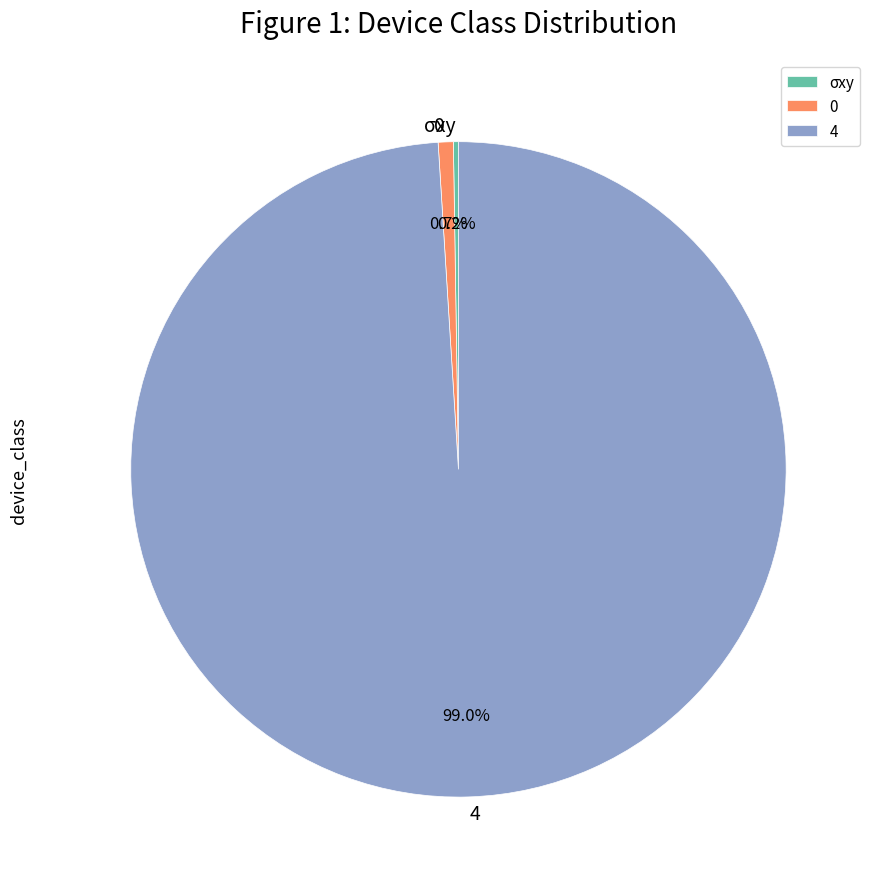

Do 4 and 0 together represent more than half of the pie?

Yes